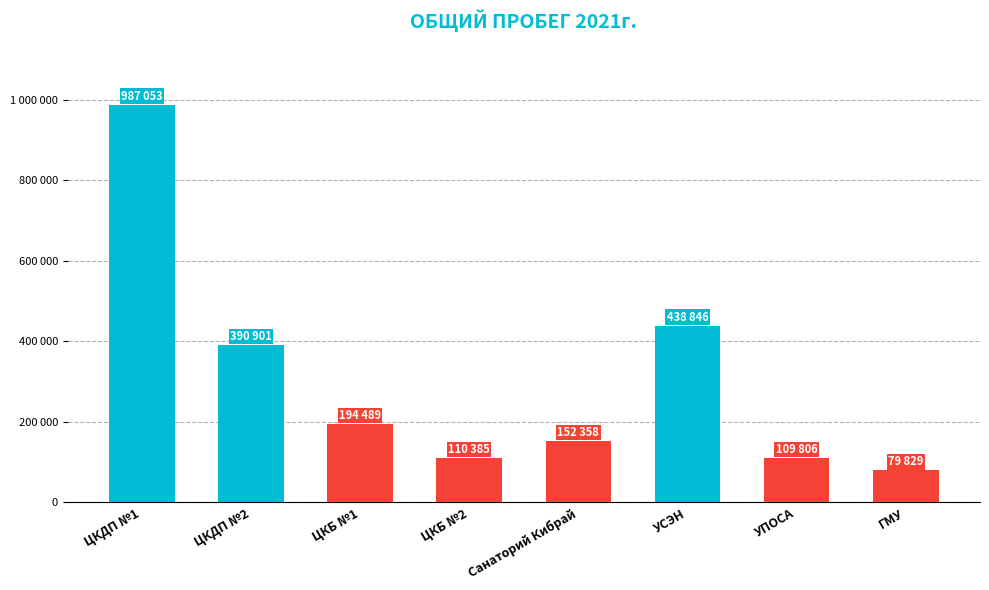

Rank the categories by value from lowest to highest.

ГМУ, УПОСА, ЦКБ №2, Санаторий Кибрай, ЦКБ №1, ЦКДП №2, УСЭН, ЦКДП №1